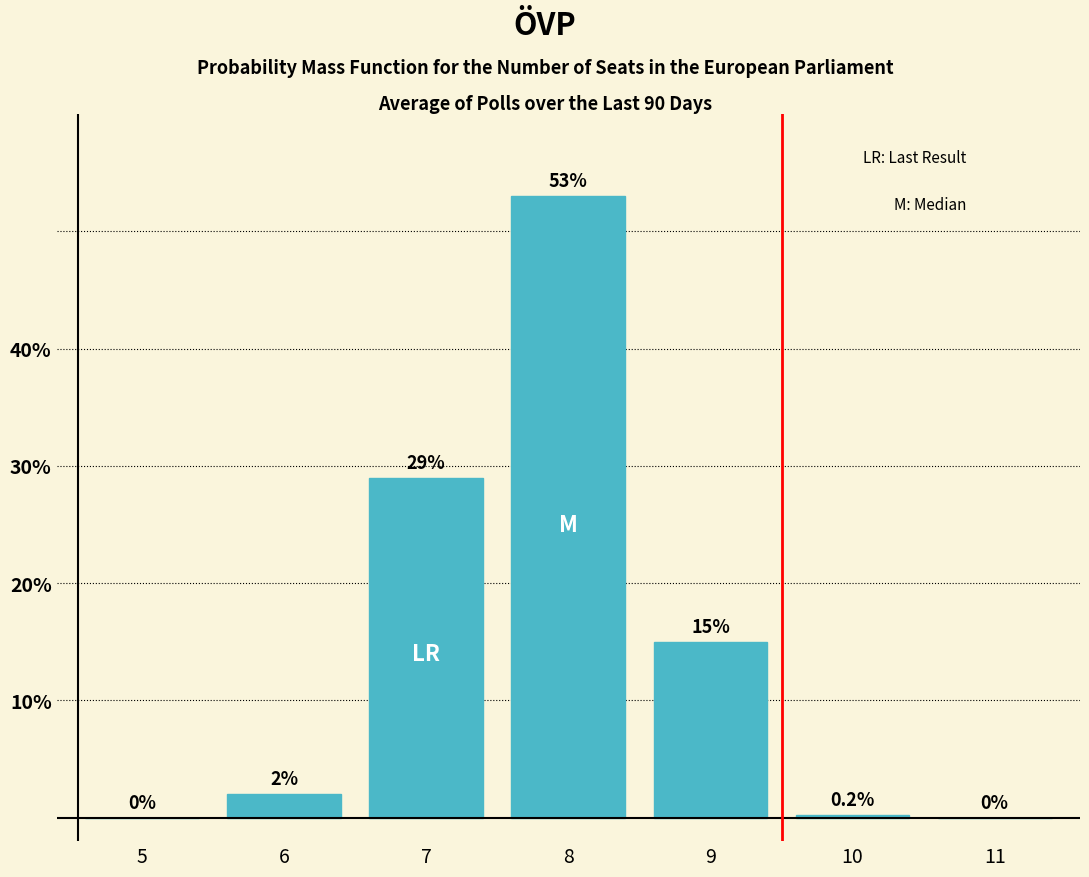

Reading left to right, what are all the values shown in this chart?

5=0.0	6=2.0	7=29.0	8=53.0	9=15.0	10=0.2	11=0.0